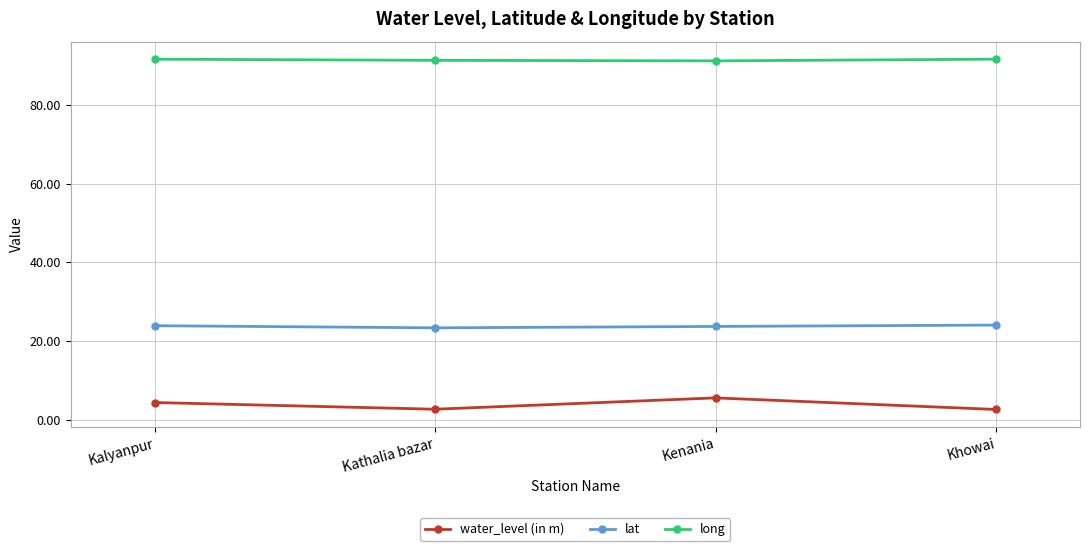

Rank the series at Khowai from lowest to highest value.

water_level (in m), lat, long